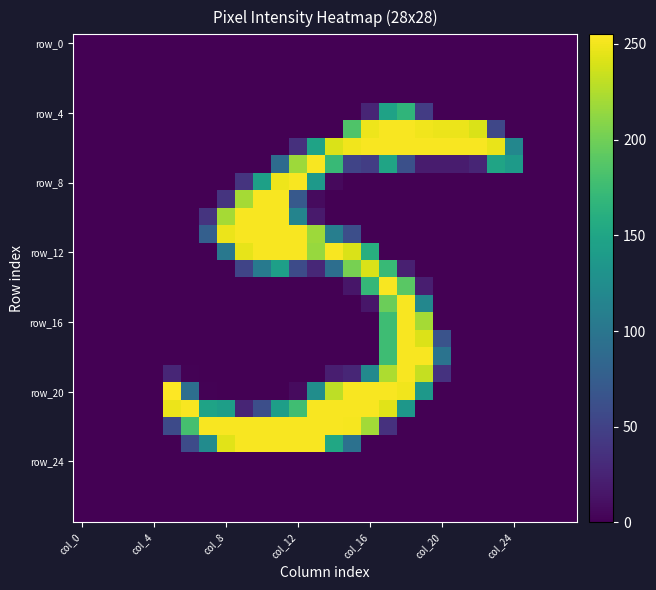

How many categories are shown in the chart?

28